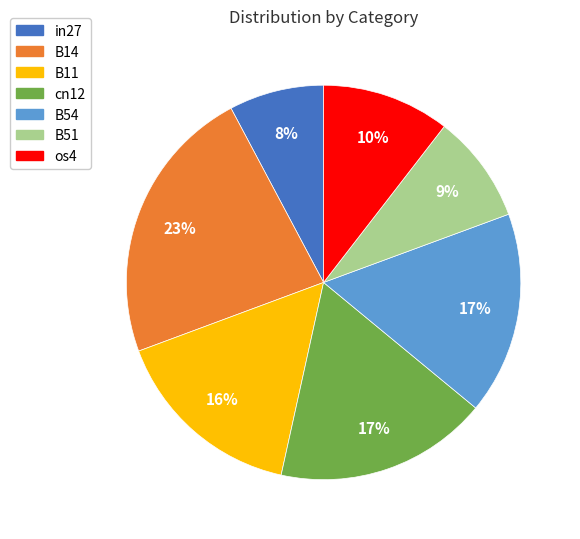

Is the sum of in27 and B54 greater than half?

No